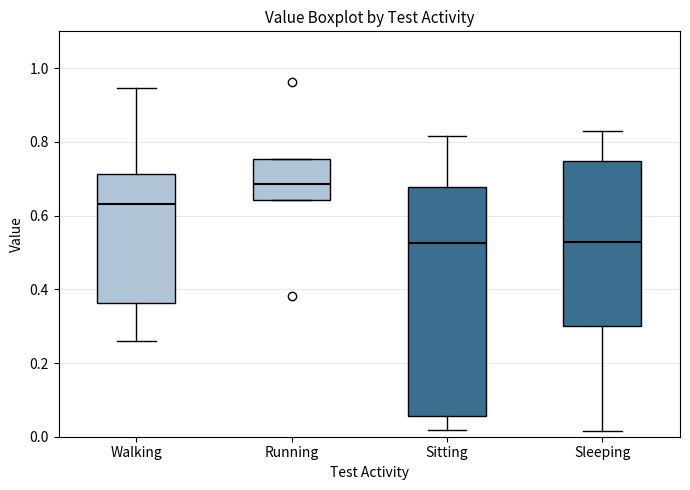

Comparing the boxes themselves (not the whiskers), which one is the tallest?

Sitting